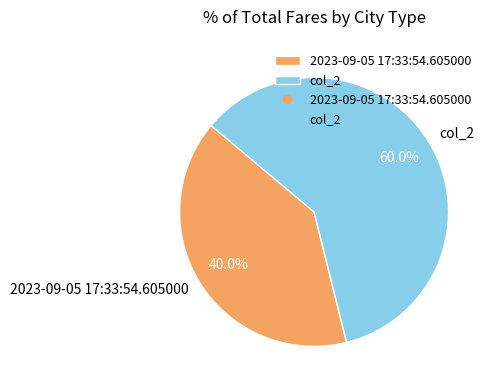

Is there a majority slice in this chart?

Yes